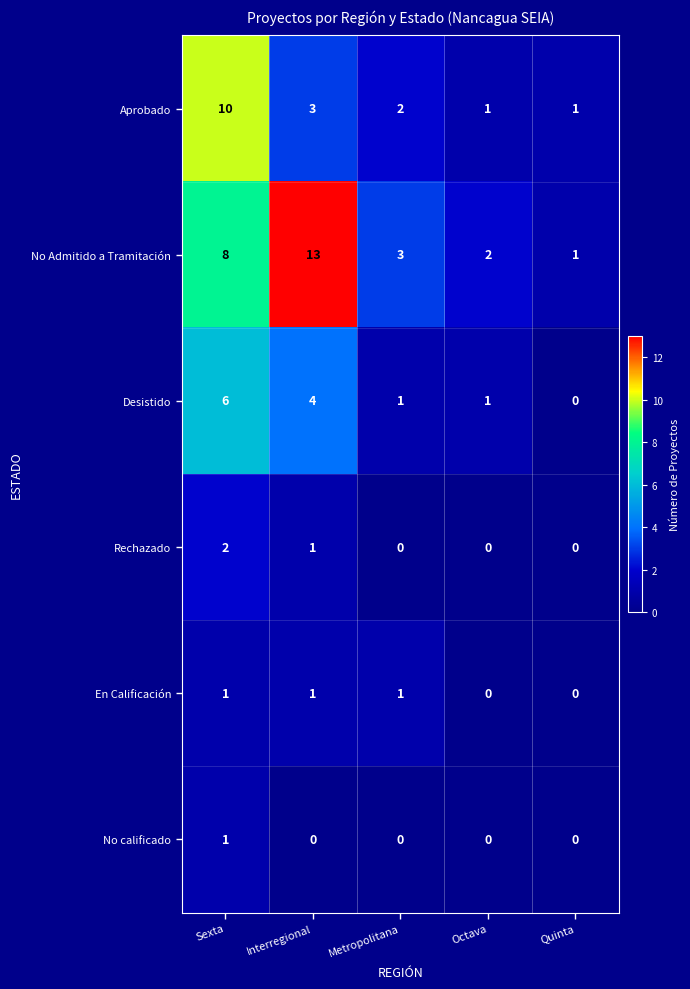

How many data points does each series have?

5